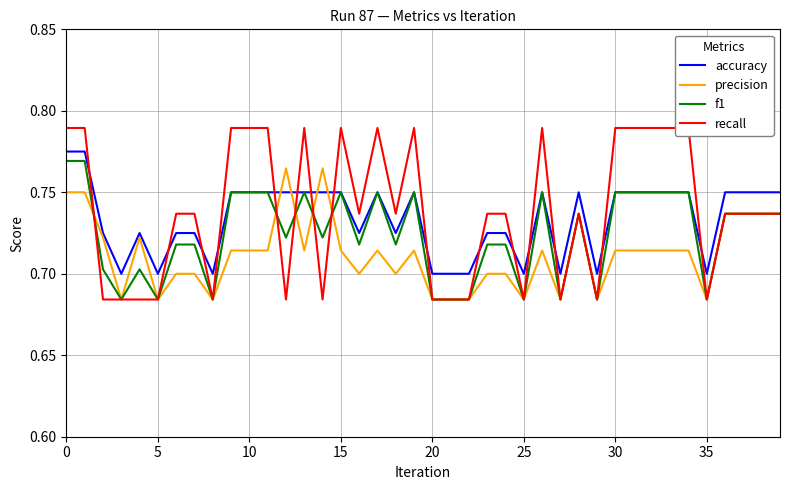

What is the difference between the highest and lowest values at 26?

0.1